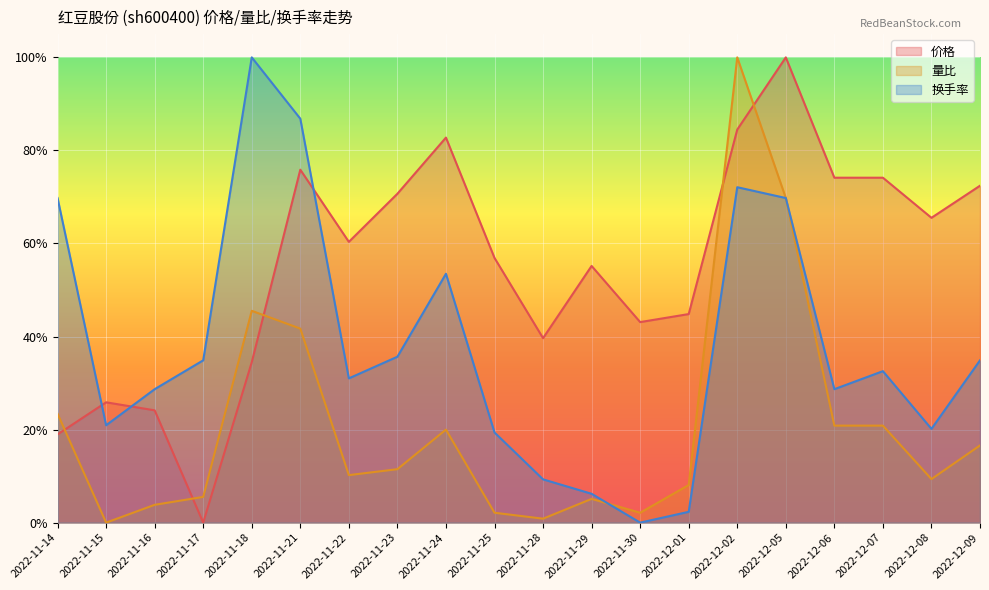

Is it true that 量比 equals 1.2 at 2022-12-05?

False